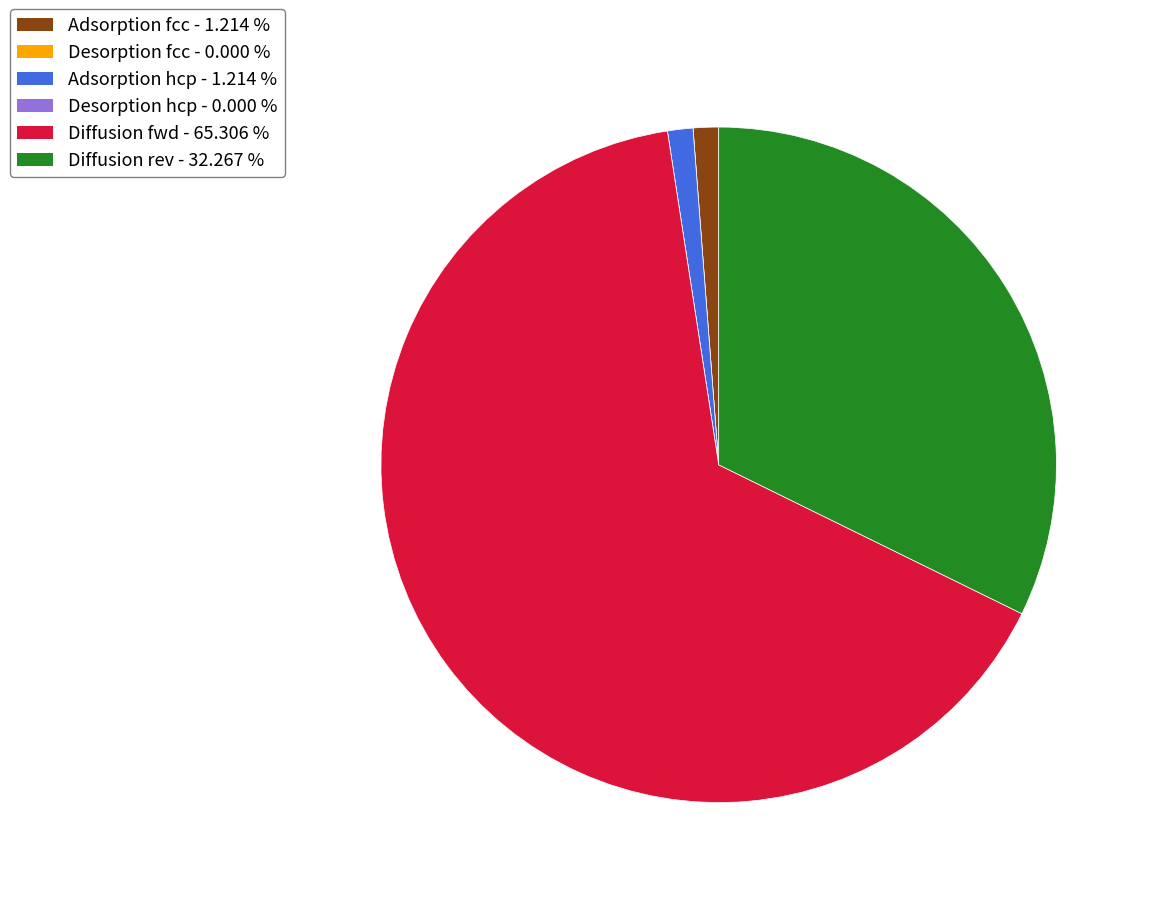

Is there a majority slice in this chart?

Yes